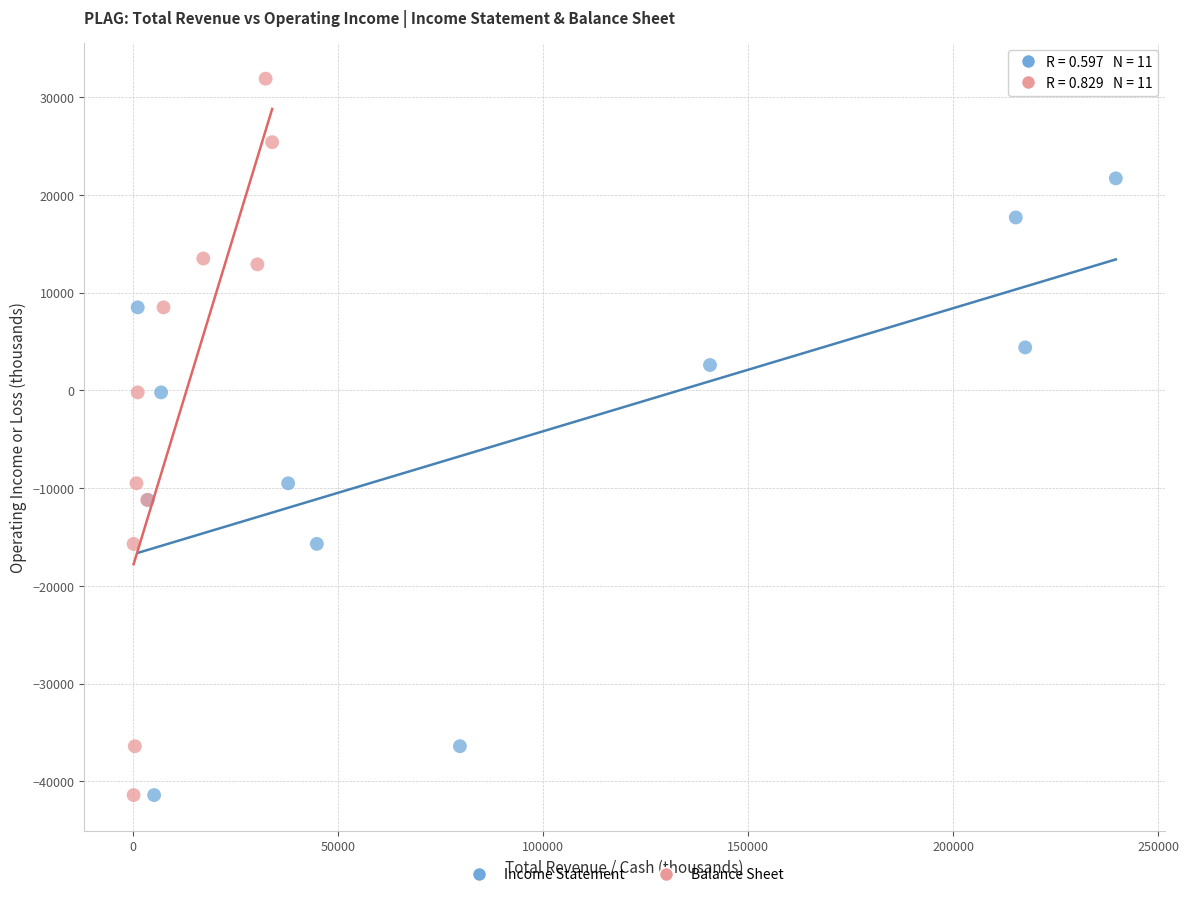

What are all the series names shown in the legend?

Income Statement, Balance Sheet